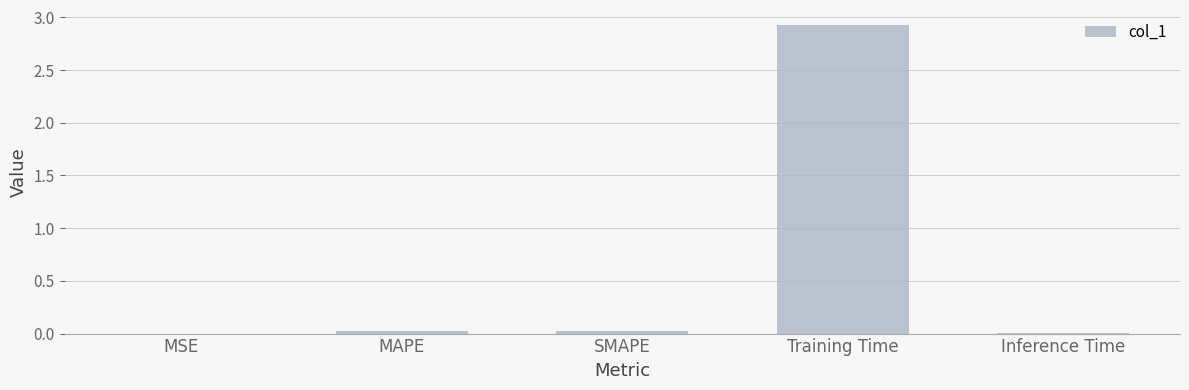

The value at MSE is 0.0. True or false?

True